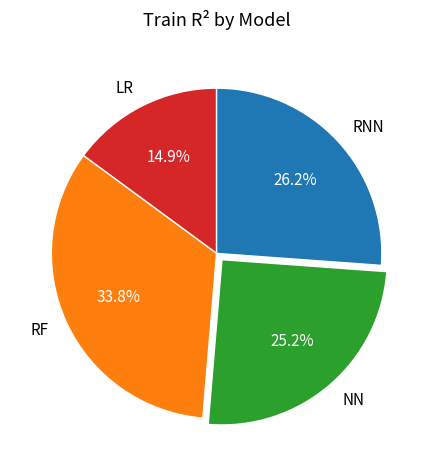

What is the largest slice in the pie chart?

RF